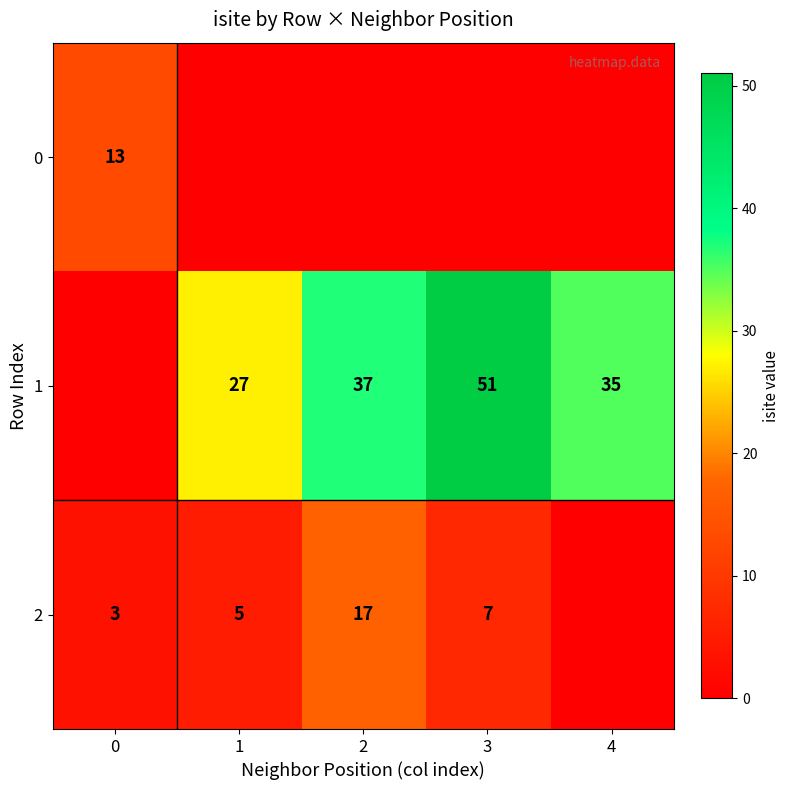

True or false: 2 has a value of 4 at 3.

False